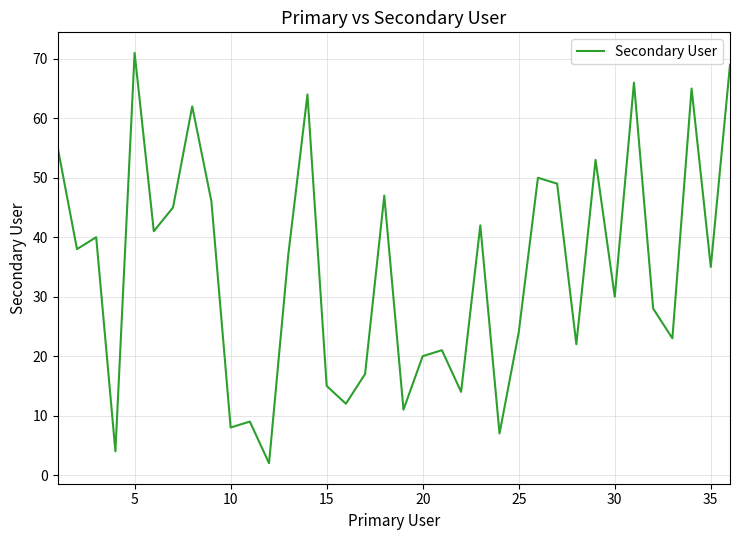

Reading right to left, extract all data points from this chart.

69	35	65	23	28	66	30	53	22	49	50	24	7	42	14	21	20	11	47	17	12	15	64	37	2	9	8	46	62	45	41	71	4	40	38	55